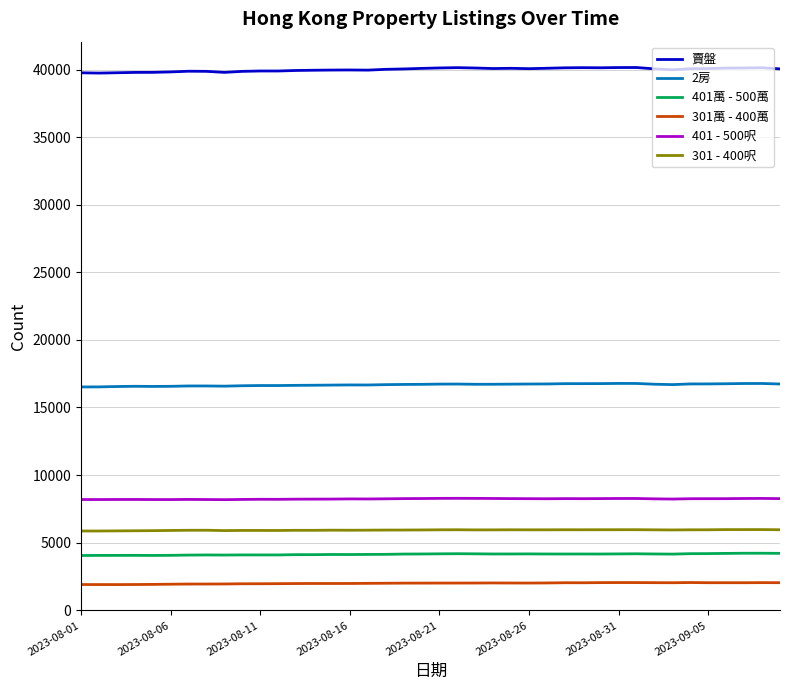

What is the lowest value of the 401 - 500呎 series?

8176